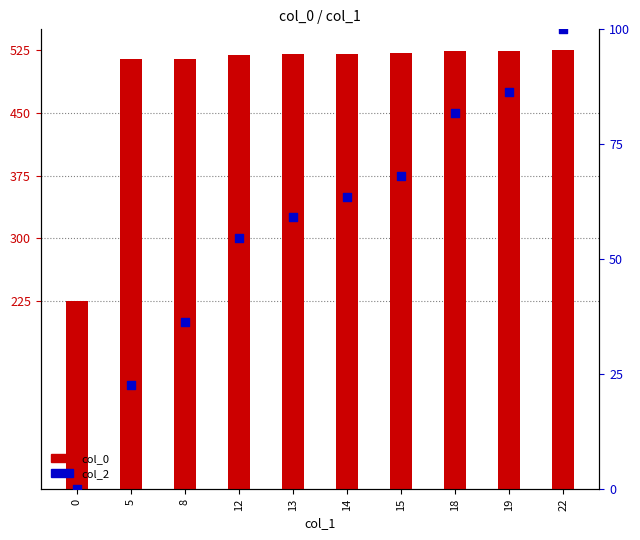

At how many categories does at least one series exceed 10?

10